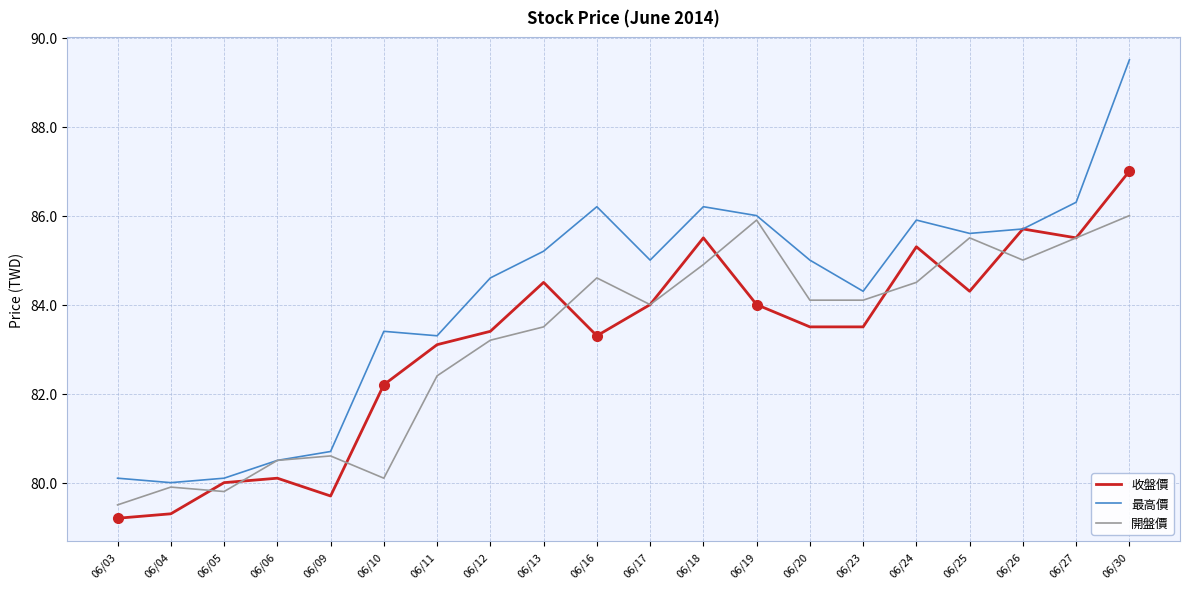

The 收盤價 series shows 57.0 at 06/13. True or false?

False